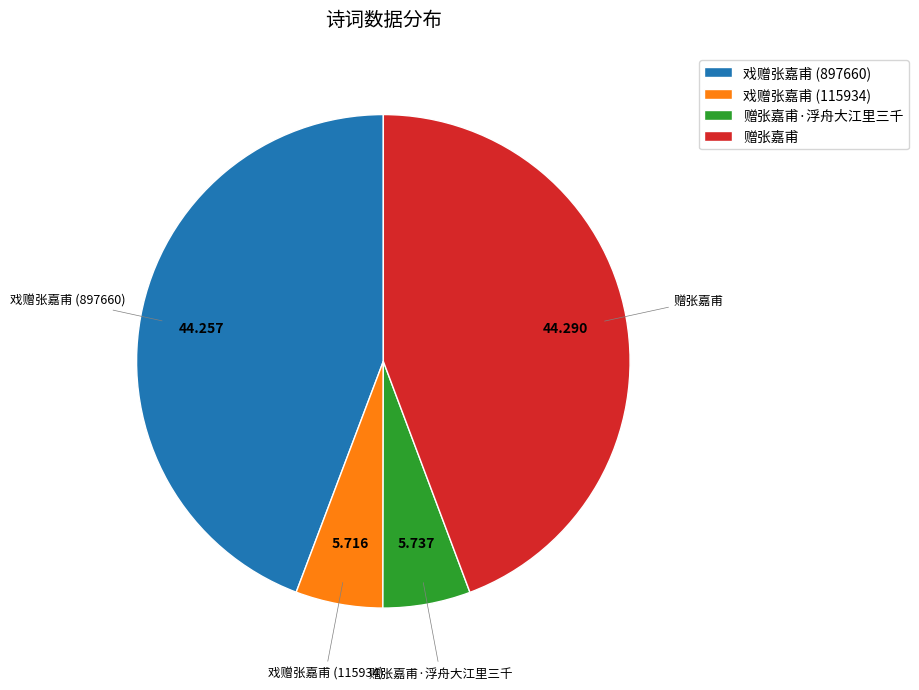

Is 赠张嘉甫·浮舟大江里三千 the majority of the pie?

No